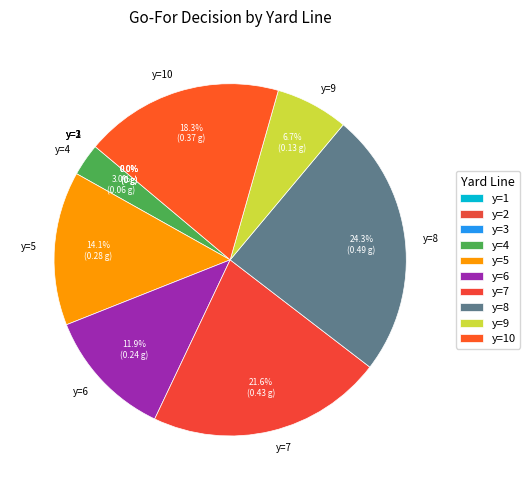

Is there any slice that represents more than half of the pie?

No